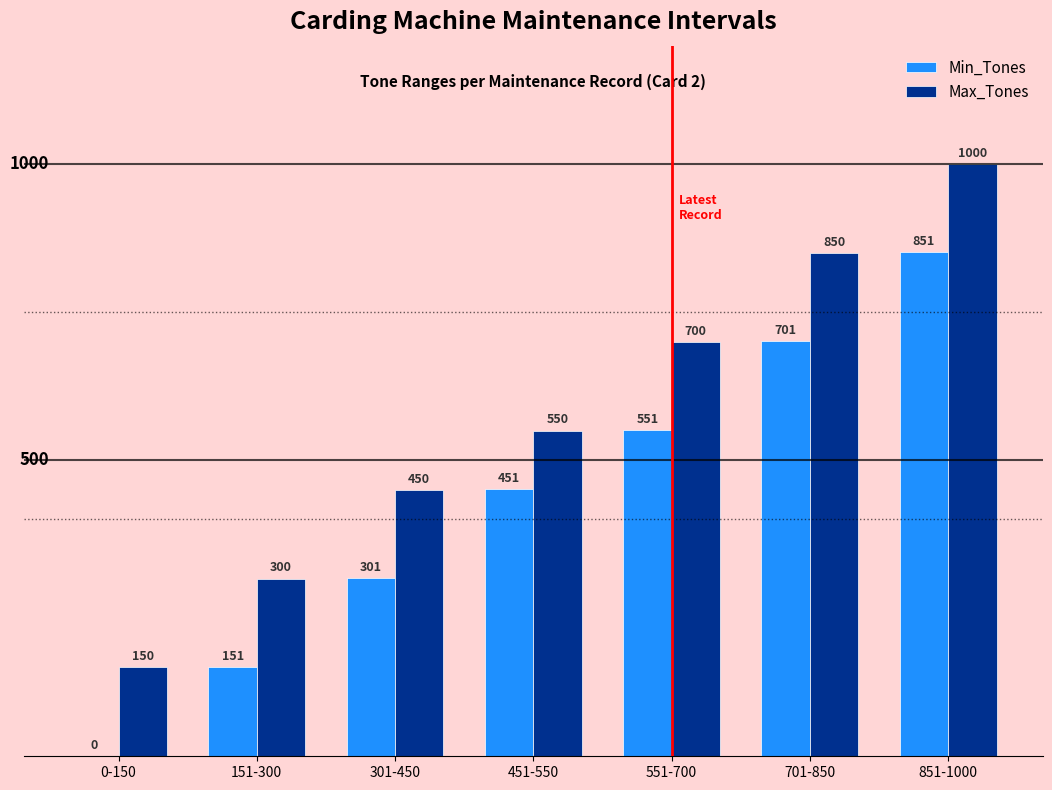

At which label does Max_Tones reach its peak?

851-1000